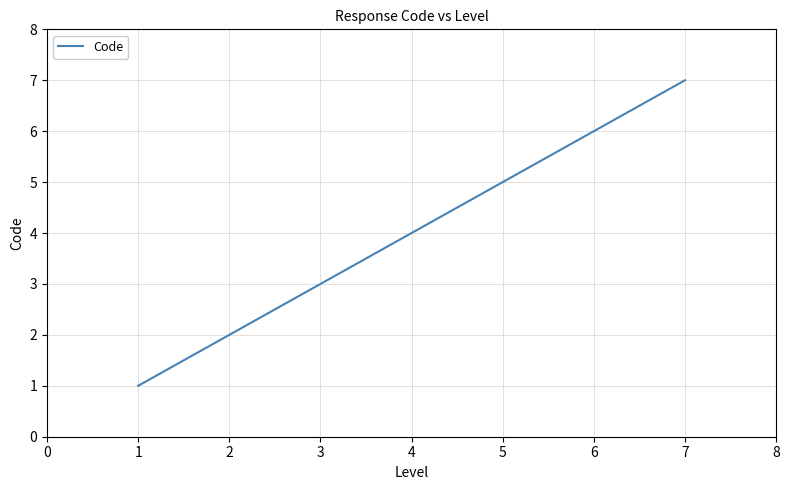

Reading right to left, extract all data points from this chart.

7	6	5	4	3	2	1